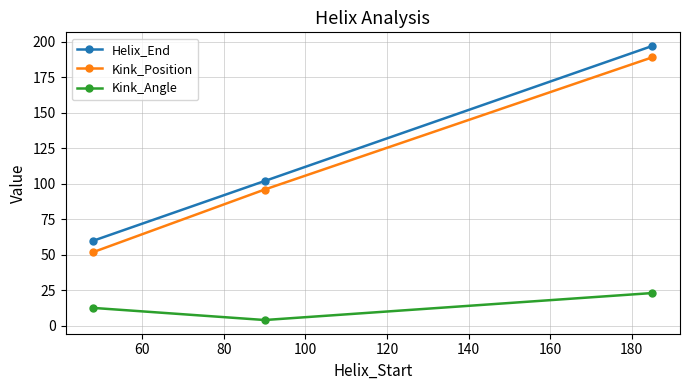

Which series has the largest total across all categories?

Helix_End